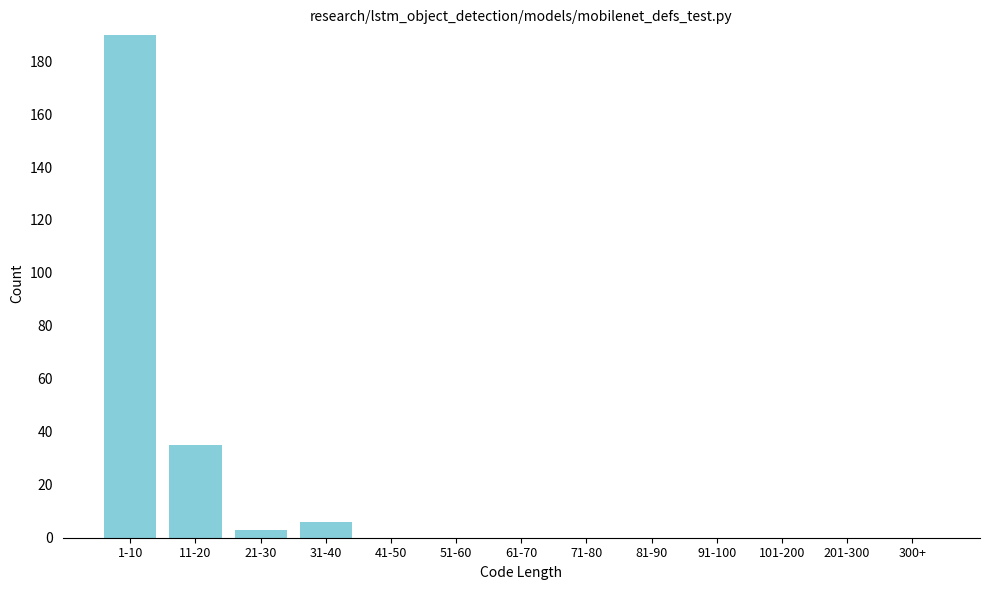

Reading right to left, list all the values displayed in this chart.

300+=0	201-300=0	101-200=0	91-100=0	81-90=0	71-80=0	61-70=0	51-60=0	41-50=0	31-40=6	21-30=3	11-20=35	1-10=190